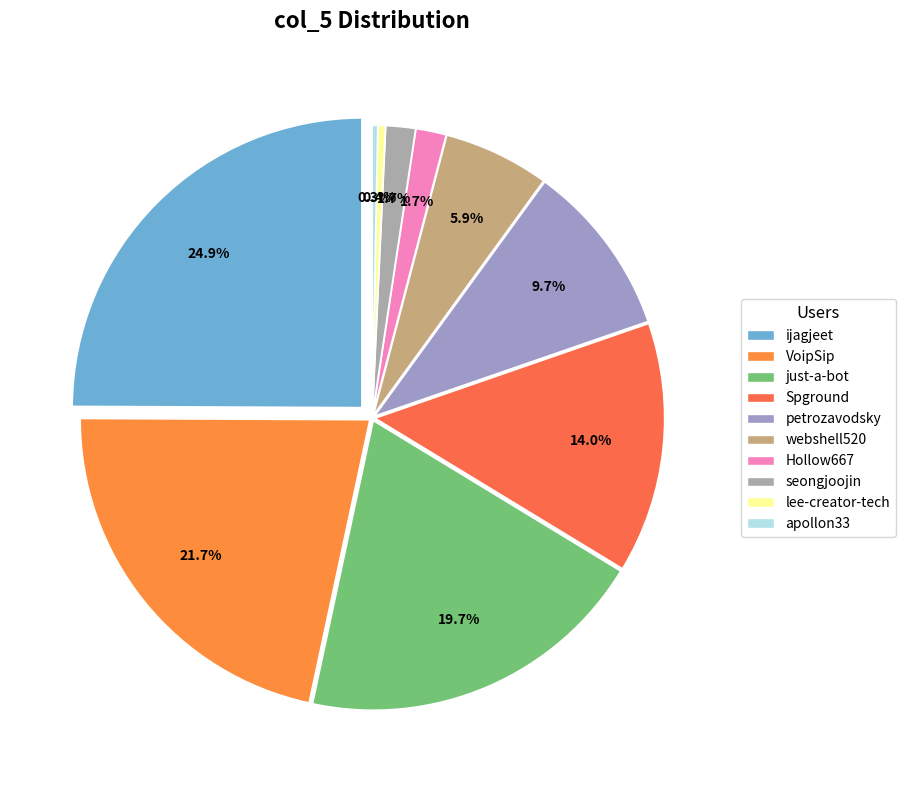

To the nearest percent, what percentage of the pie is 152?

10%